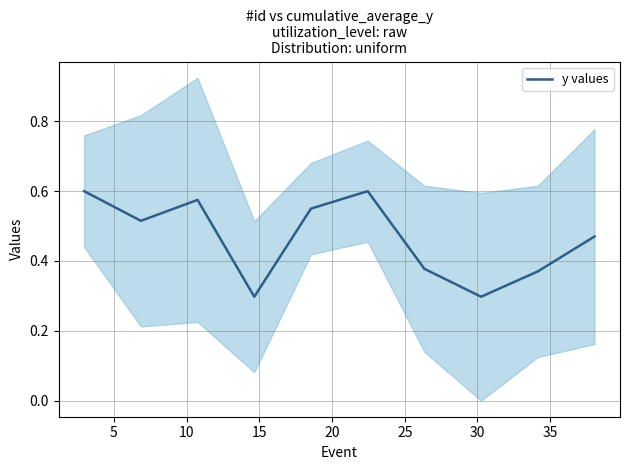

Reading left to right, what are all the values shown in this chart?

0.6	0.5	0.6	0.3	0.6	0.6	0.4	0.3	0.4	0.5